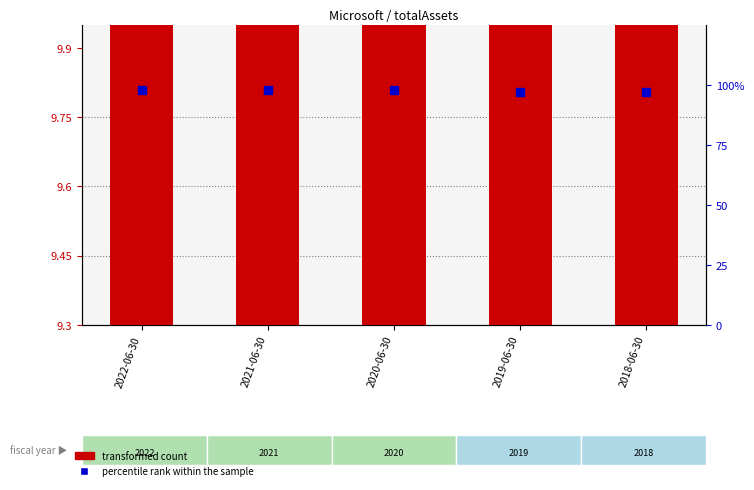

Which series contains the highest Y value?

percentile rank within the sample